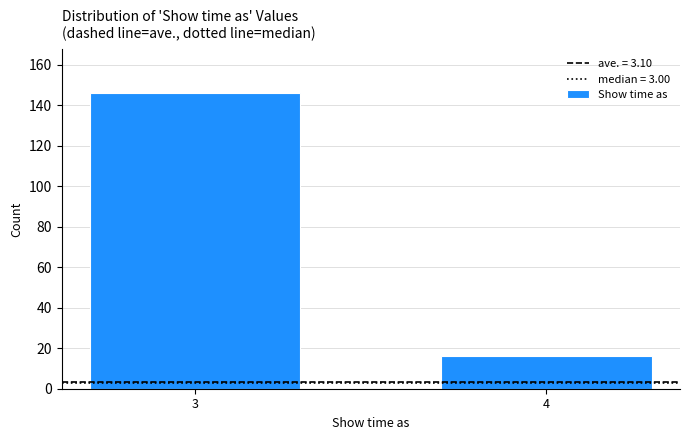

Reading left to right, list all the values displayed in this chart.

146	16